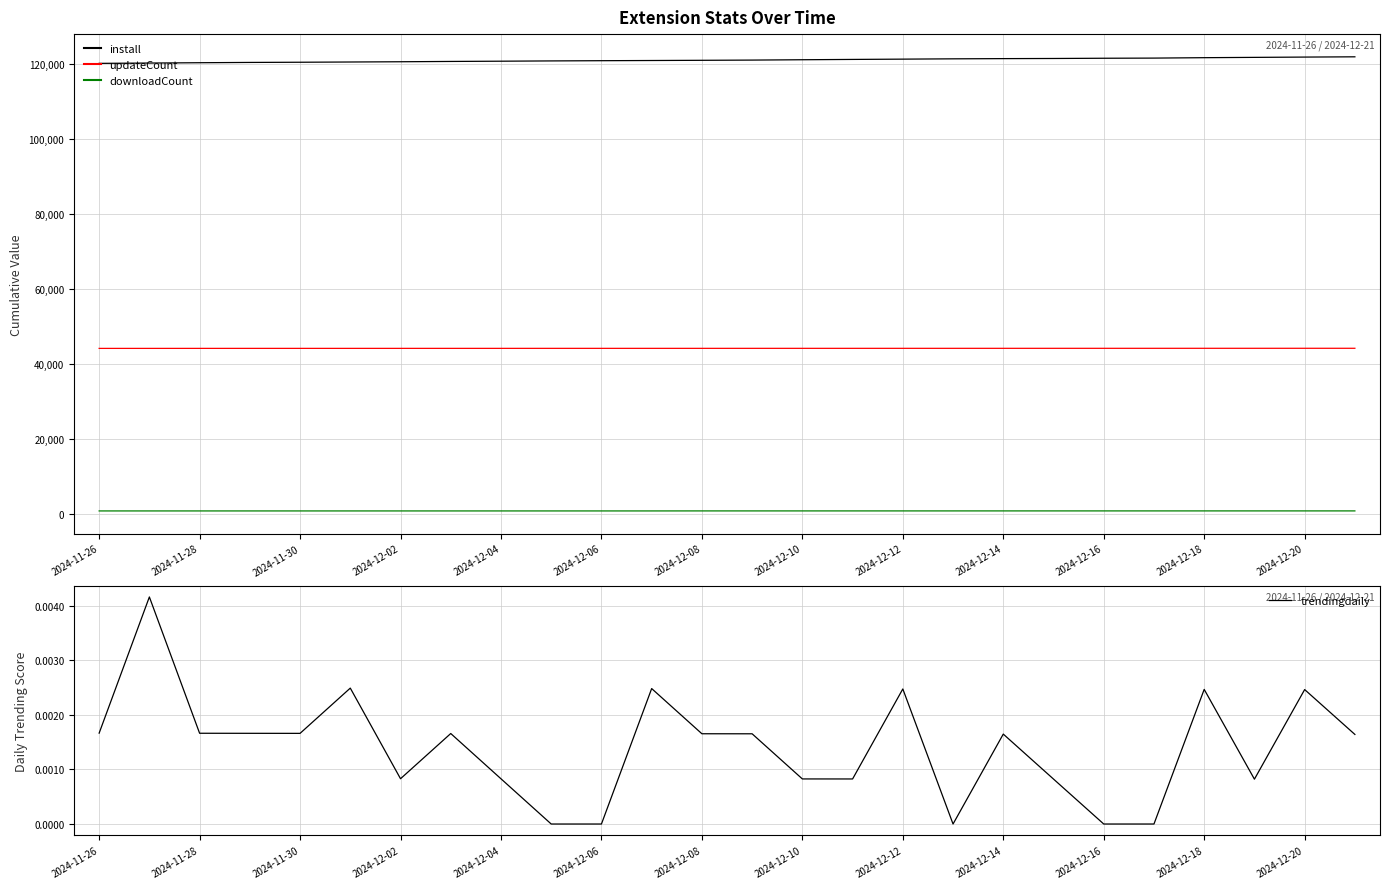

True or false: downloadCount and updateCount intersect in this chart.

False